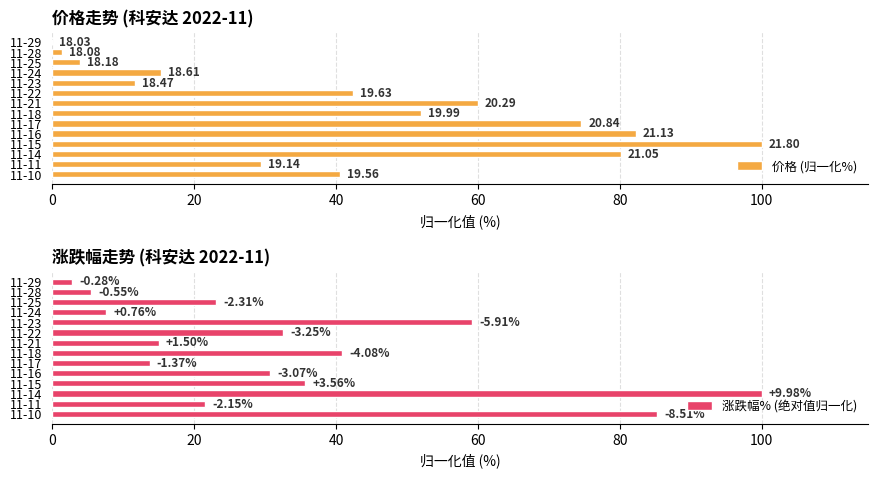

What are all the series names shown in the legend?

价格 (归一化%), 涨跌幅% (绝对值归一化)